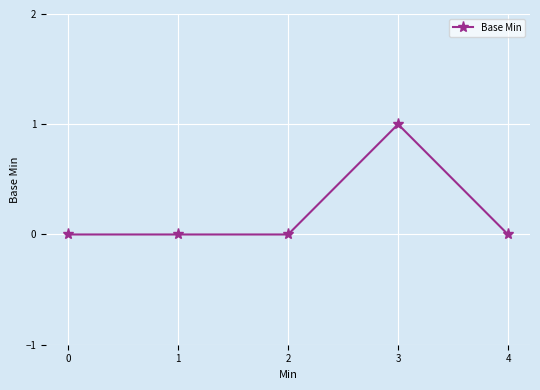

The chart shows a value of 1 at 1. True or false?

False